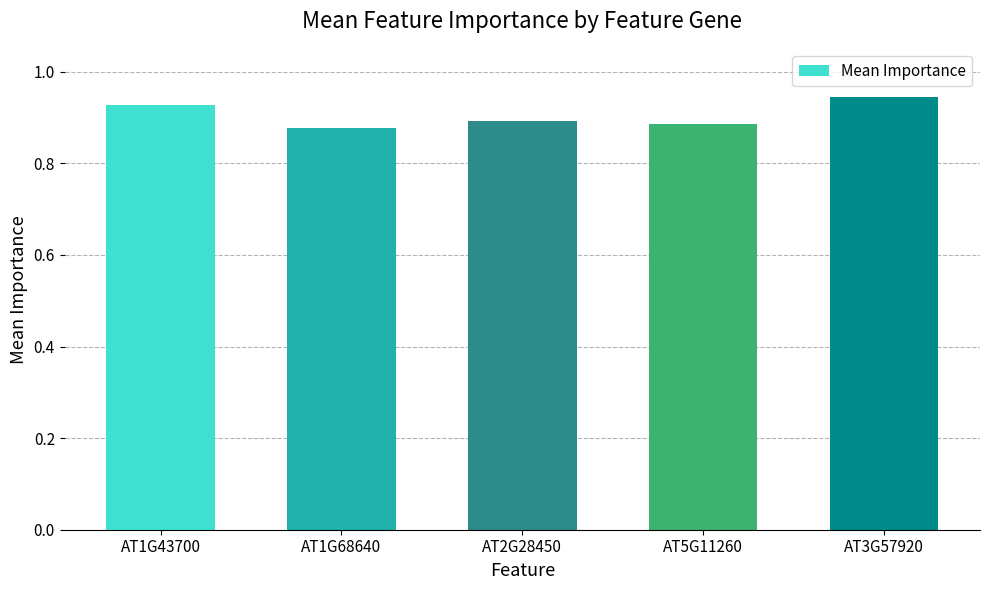

The value at AT1G43700 is 0.9. True or false?

True